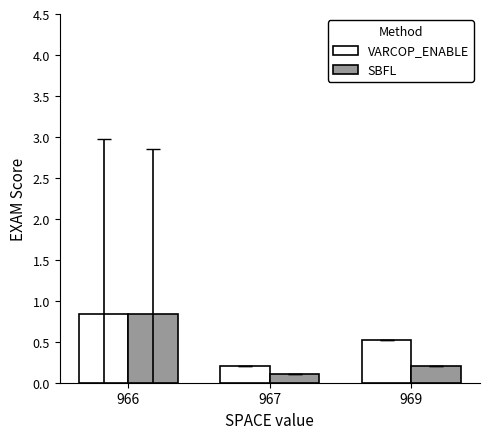

Is the value of VARCOP_ENABLE at 969 greater than the value of SBFL at 967?

Yes